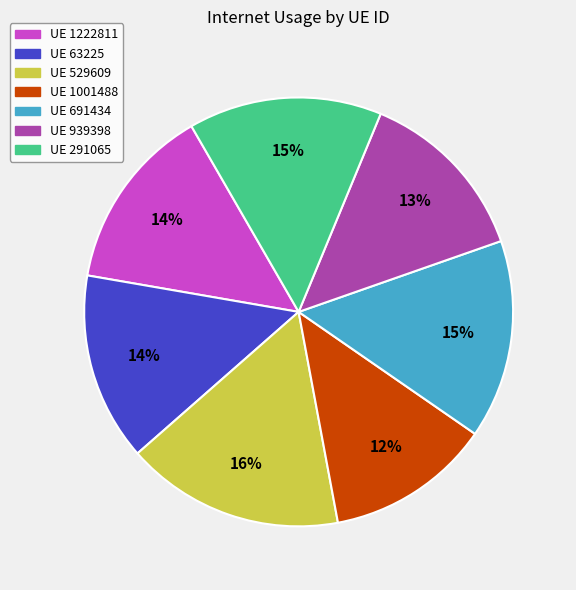

To the nearest percent, what is the difference between the largest and smallest slice percentages?

4%